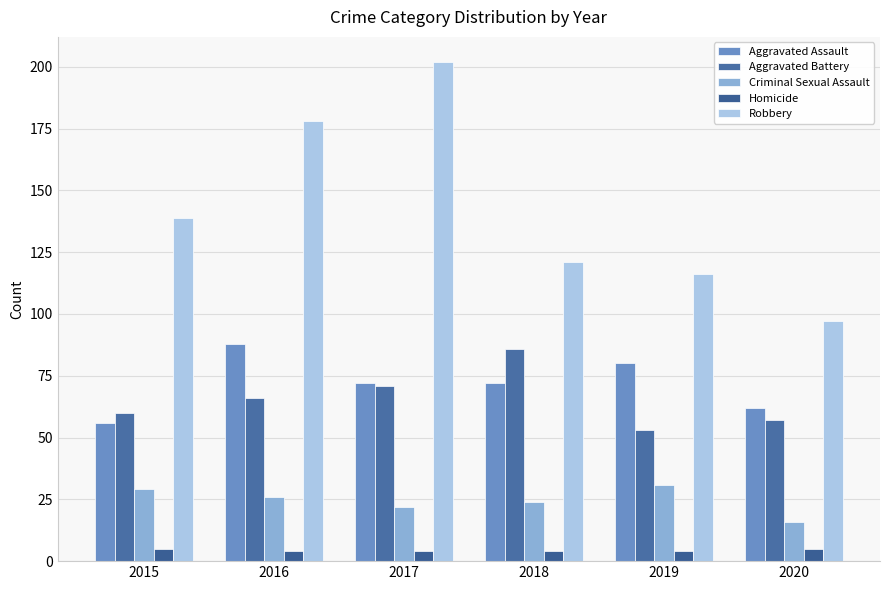

How many data points does each series have?

6